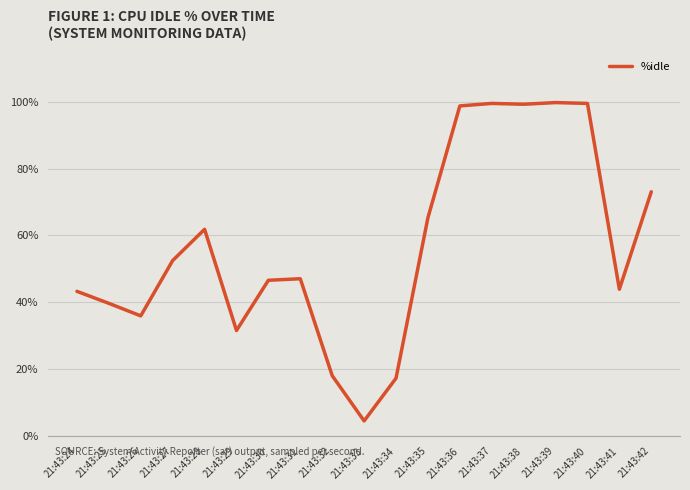

The value at 21:43:41 is 43.9. True or false?

True